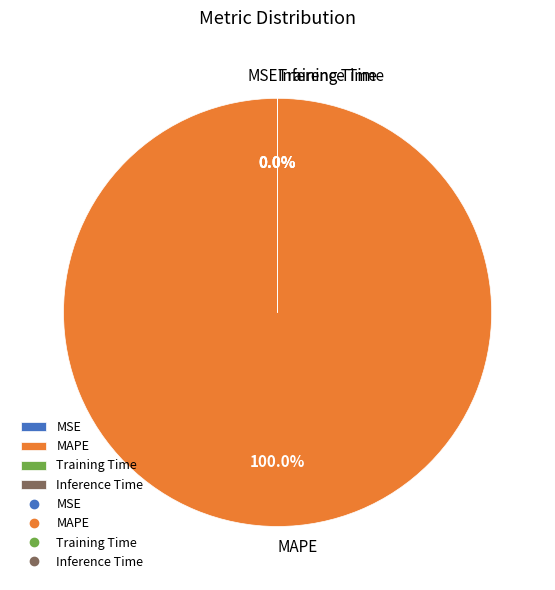

How many slices are in this pie chart?

4